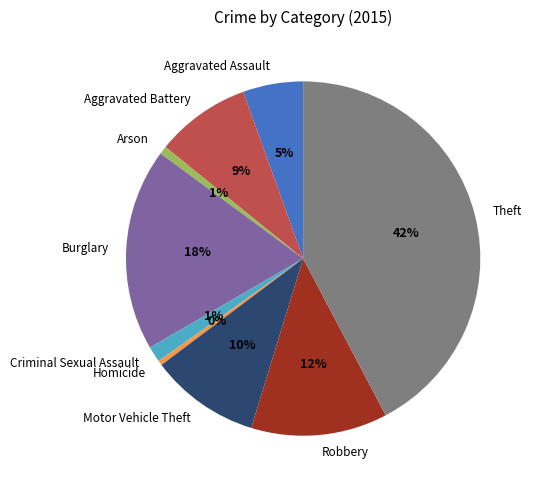

True or false: Robbery accounts for 12% of the total.

True